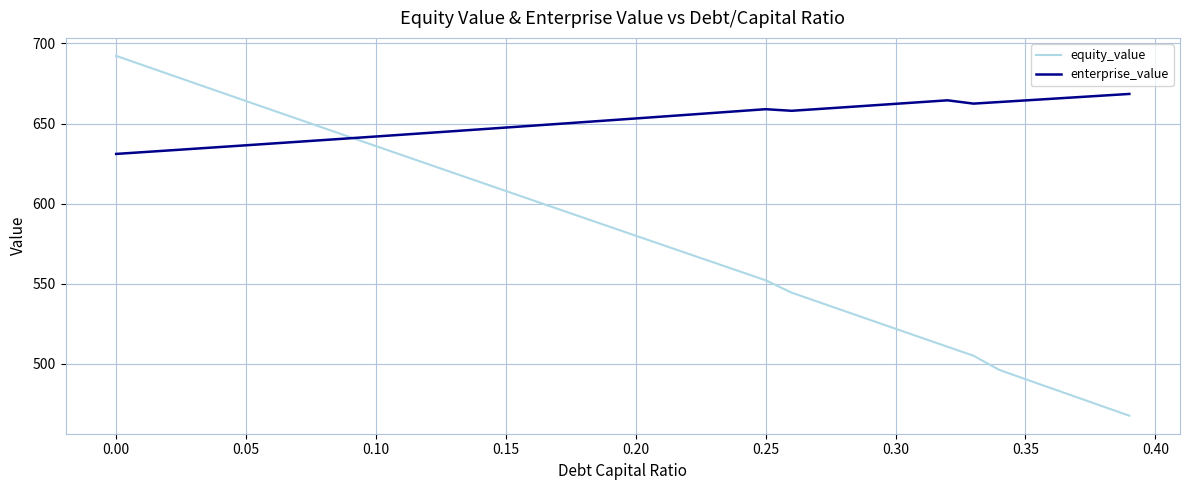

At how many categories does at least one series exceed 631?

40